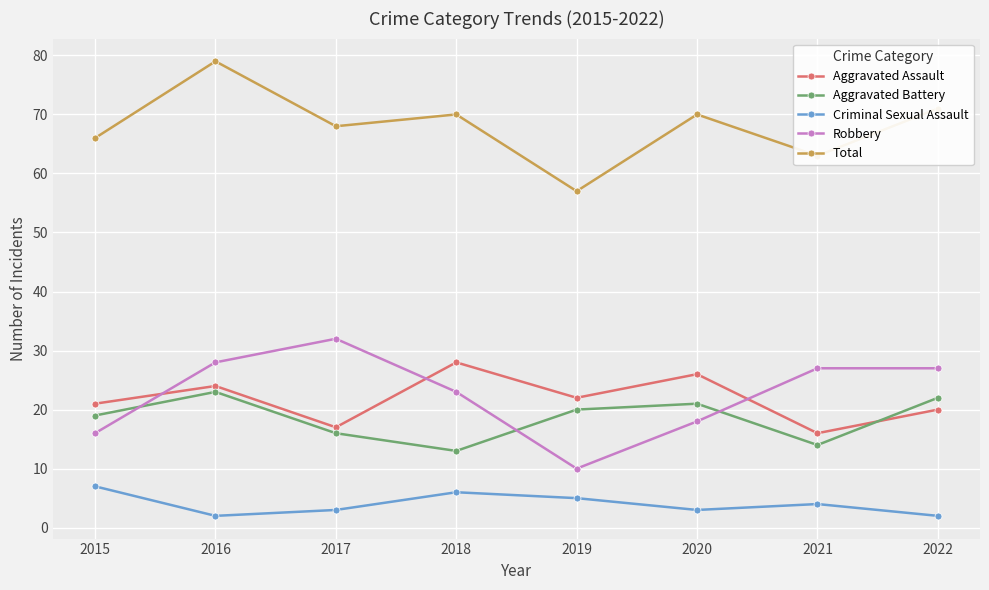

Is the value of Total at 2020 greater than the value of Robbery at 2022?

Yes